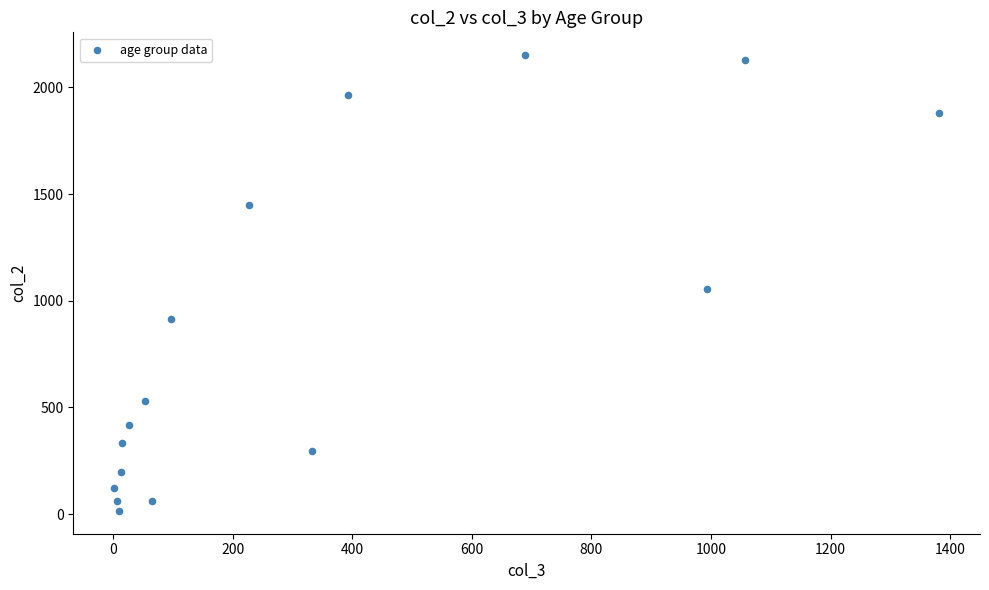

What Y value in the scatter plot is closest to 1083?

1053